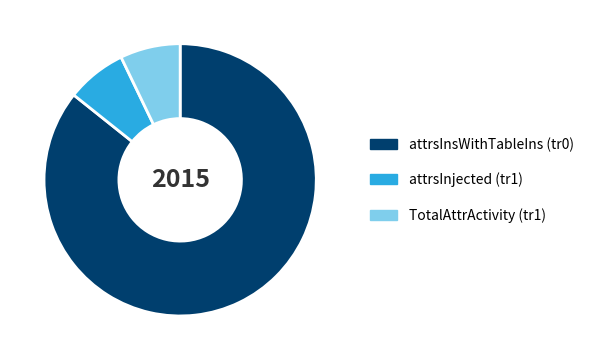

How many slices are in this pie chart?

3